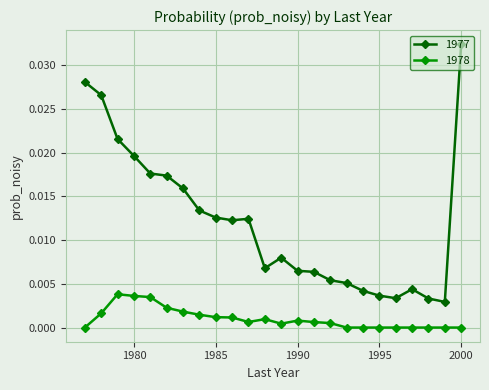

True or false: 1978 and 1977 cross at least once.

False